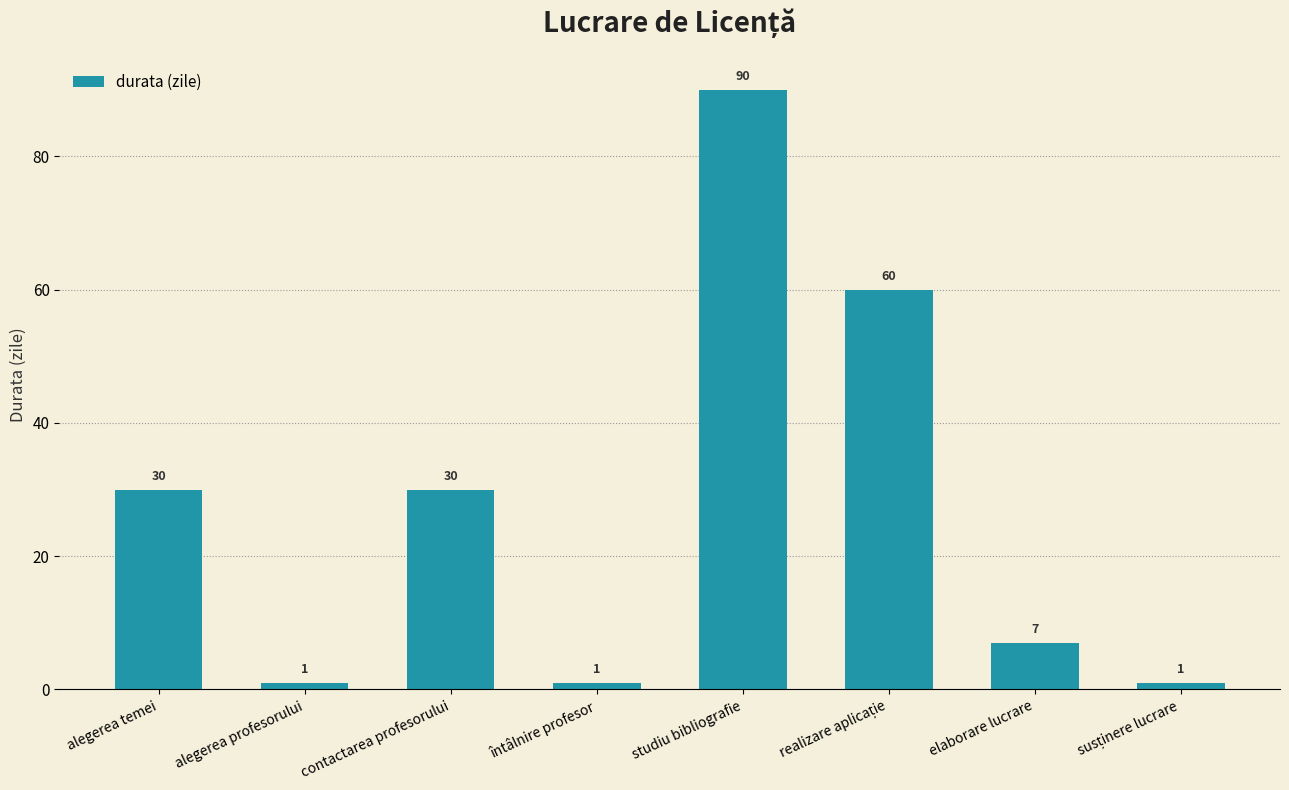

What is the label of the 5th bar from the left?

studiu bibliografie